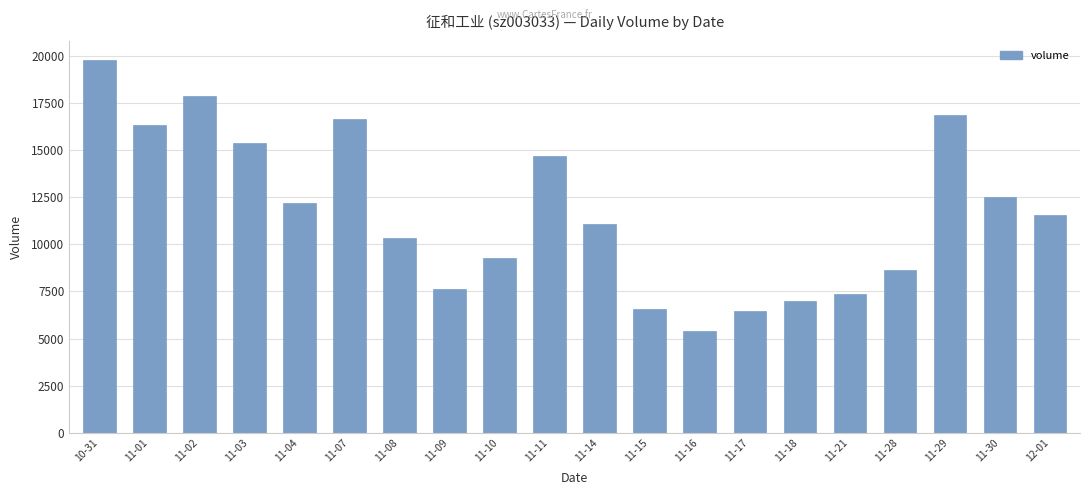

What is the greatest value displayed?

19791